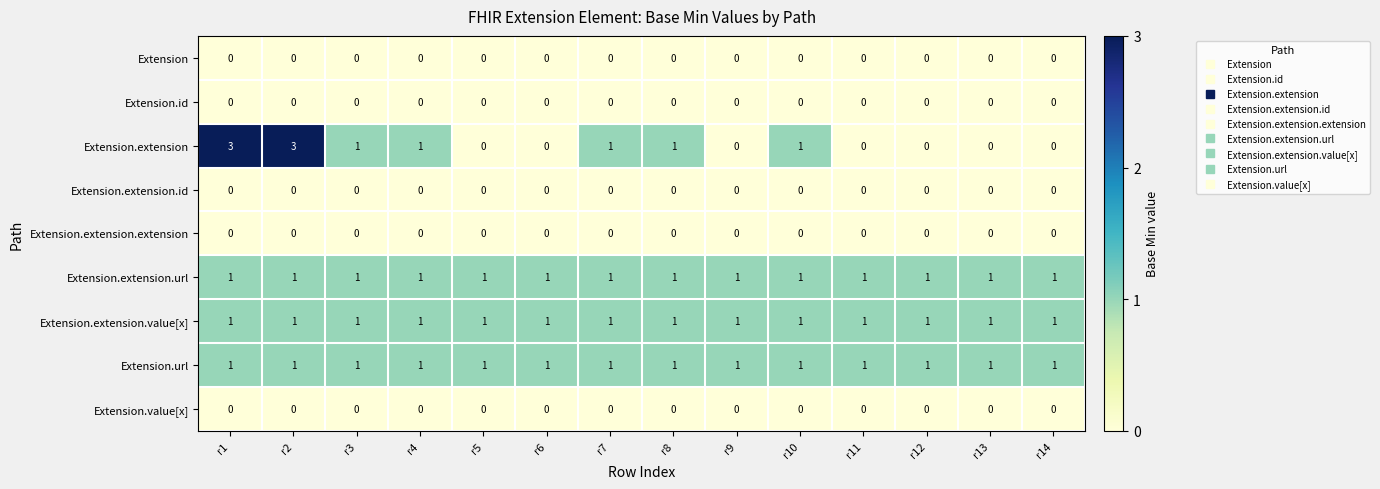

Where does the Extension.extension series first go above 1?

r1